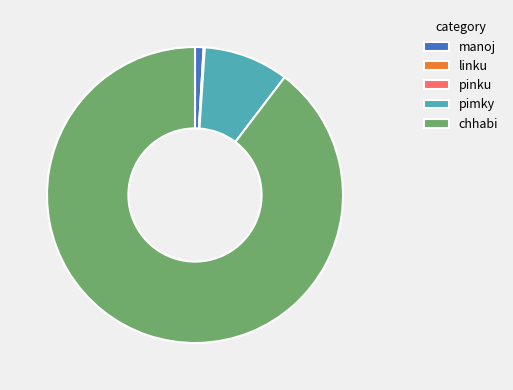

Which slice is the largest?

chhabi